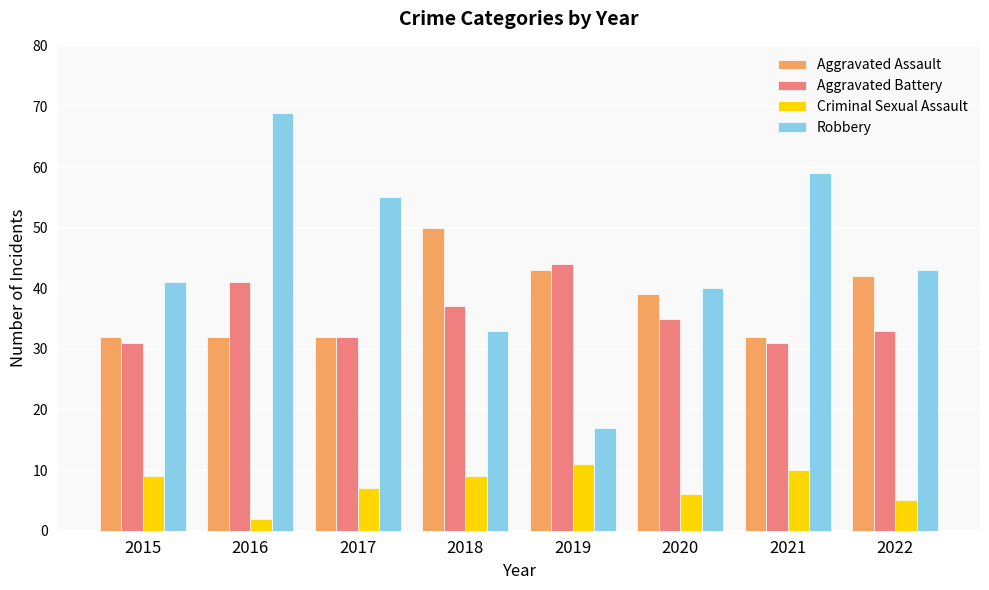

Reading left to right, transcribe all the data shown in this chart.

Aggravated Assault: 32	32	32	50	43	39	32	42
Aggravated Battery: 31	41	32	37	44	35	31	33
Criminal Sexual Assault: 9	2	7	9	11	6	10	5
Robbery: 41	69	55	33	17	40	59	43